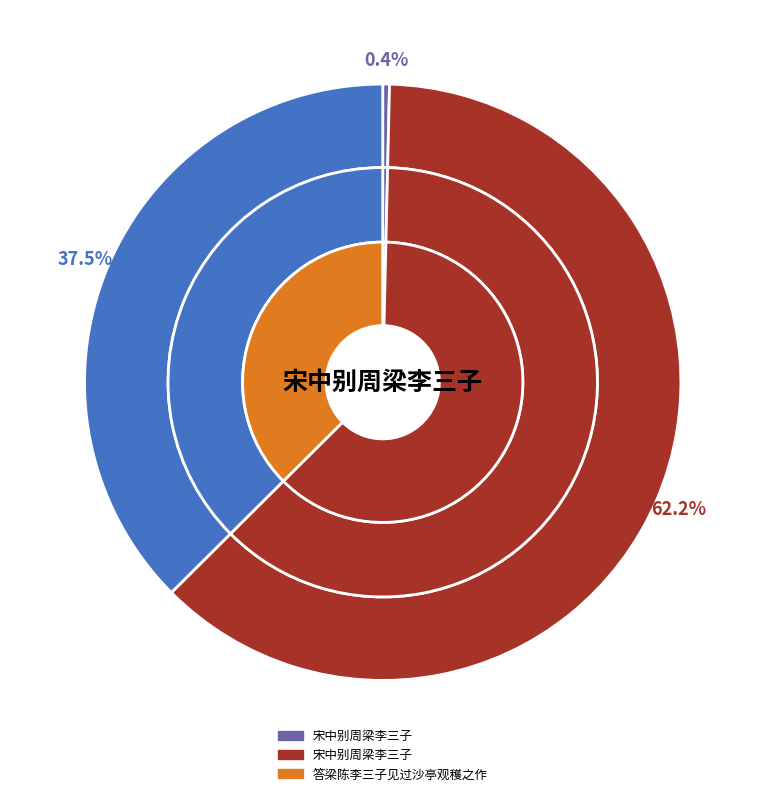

What is the largest slice in the pie chart?

宋中别周梁李三子